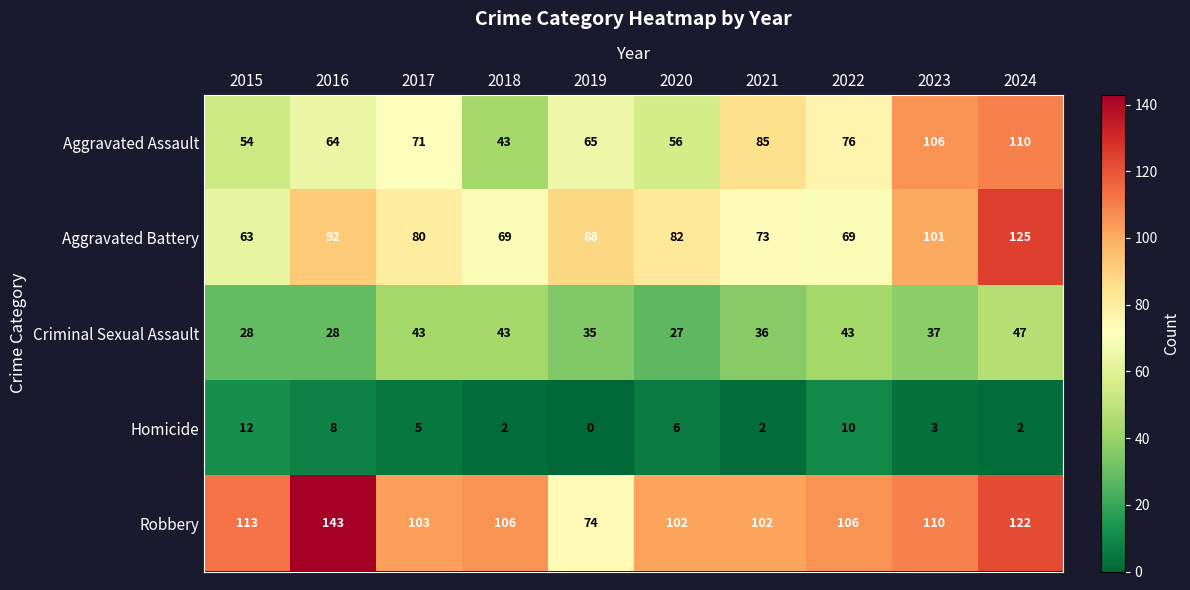

True or false: Aggravated Assault has a value of 102 at 2019.

False